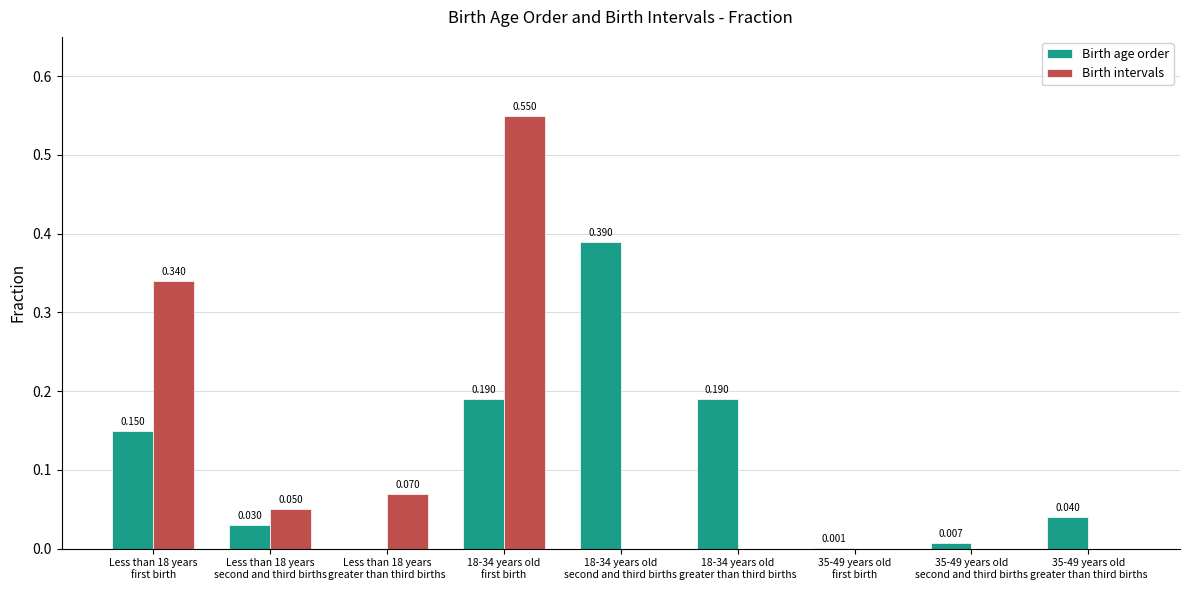

Which series has the largest total across all categories?

Birth intervals